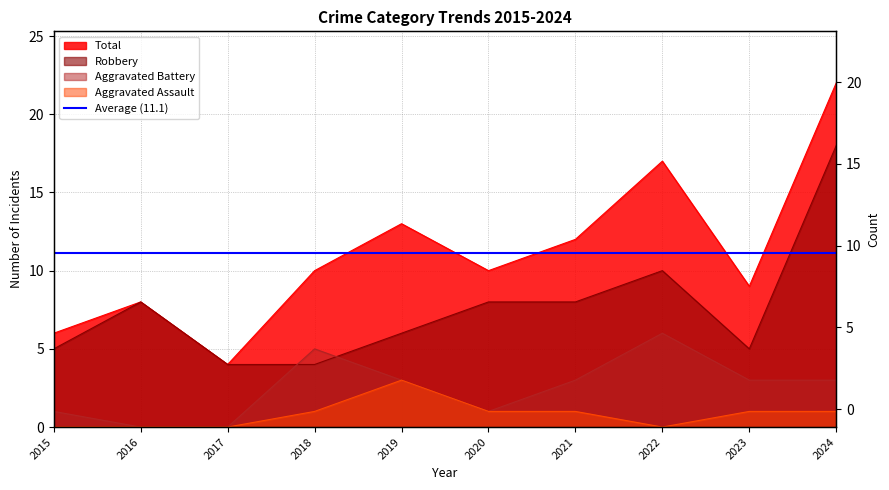

What is the total value across all series at 2015?

12